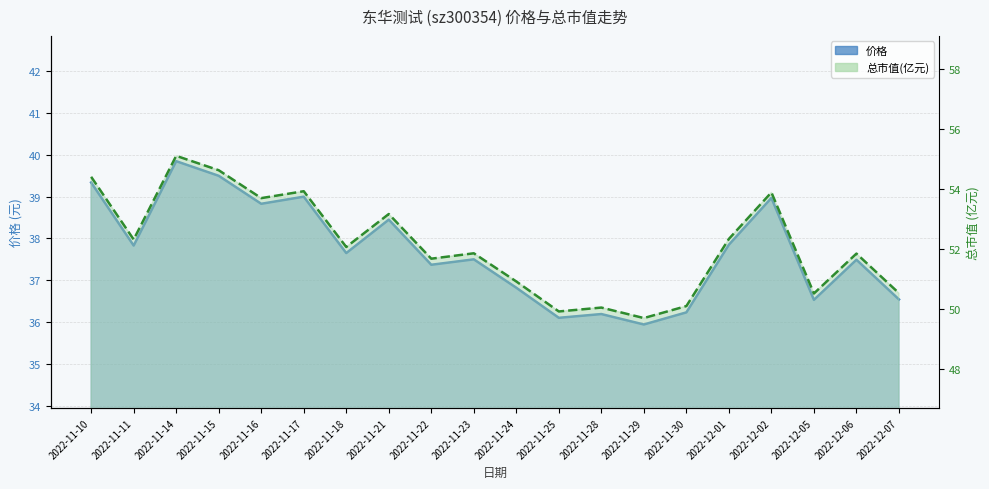

How many distinct data groups are displayed?

2